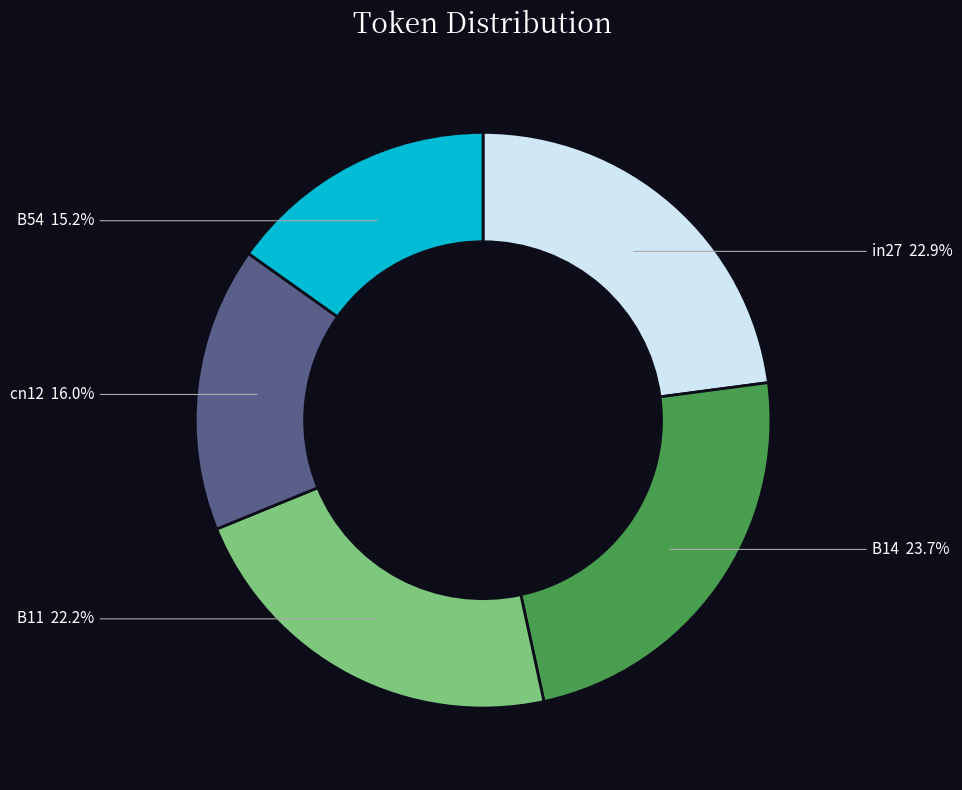

Is there a majority slice in this chart?

No